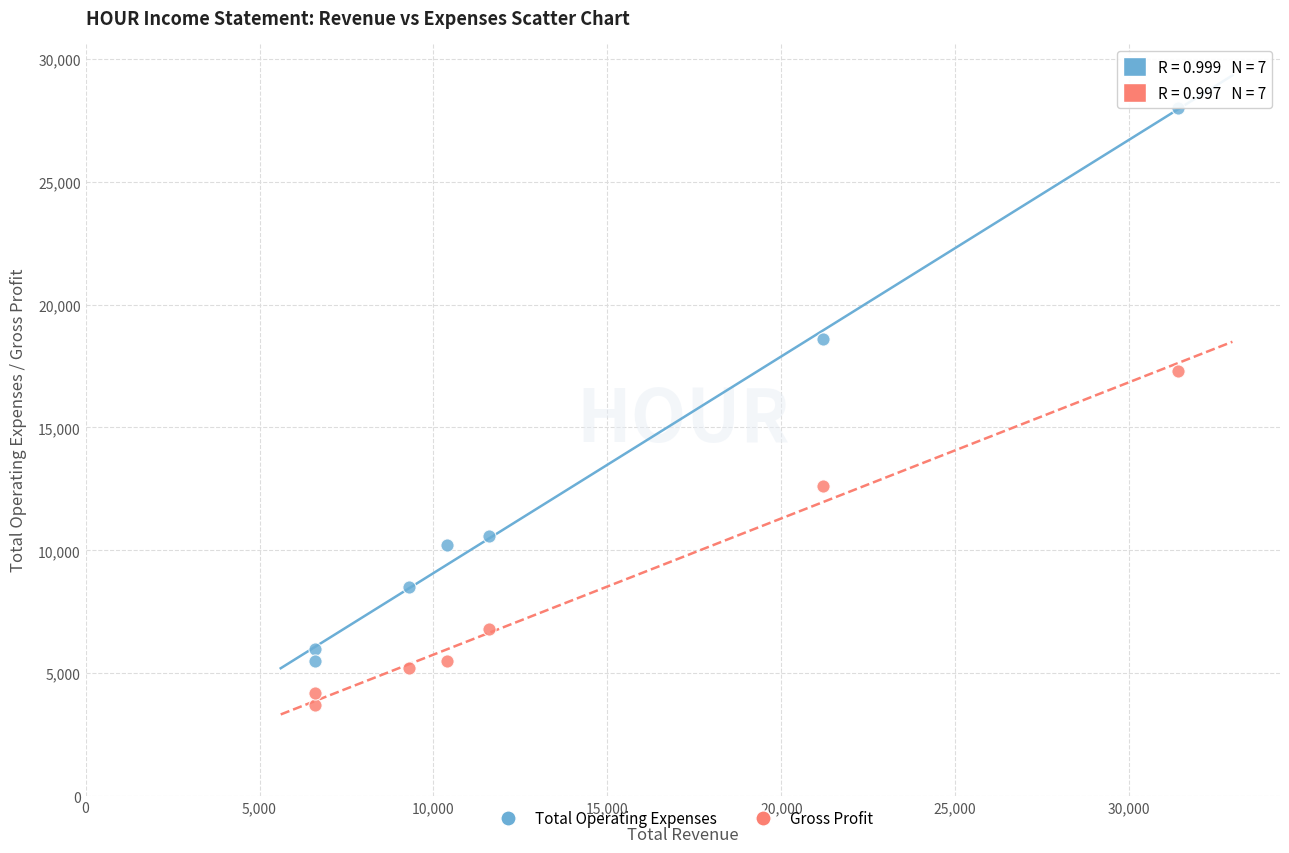

Across all data points, what is the range of Y values (max minus min)?

24300